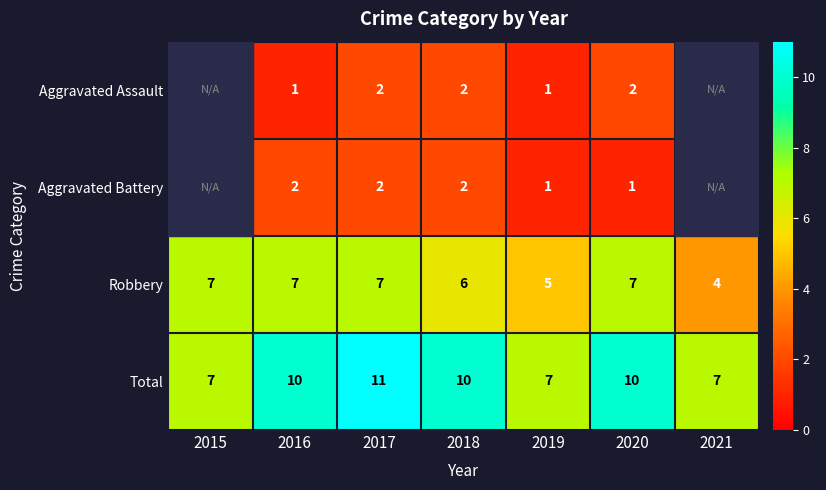

What is the total value across all series at 2017?

22